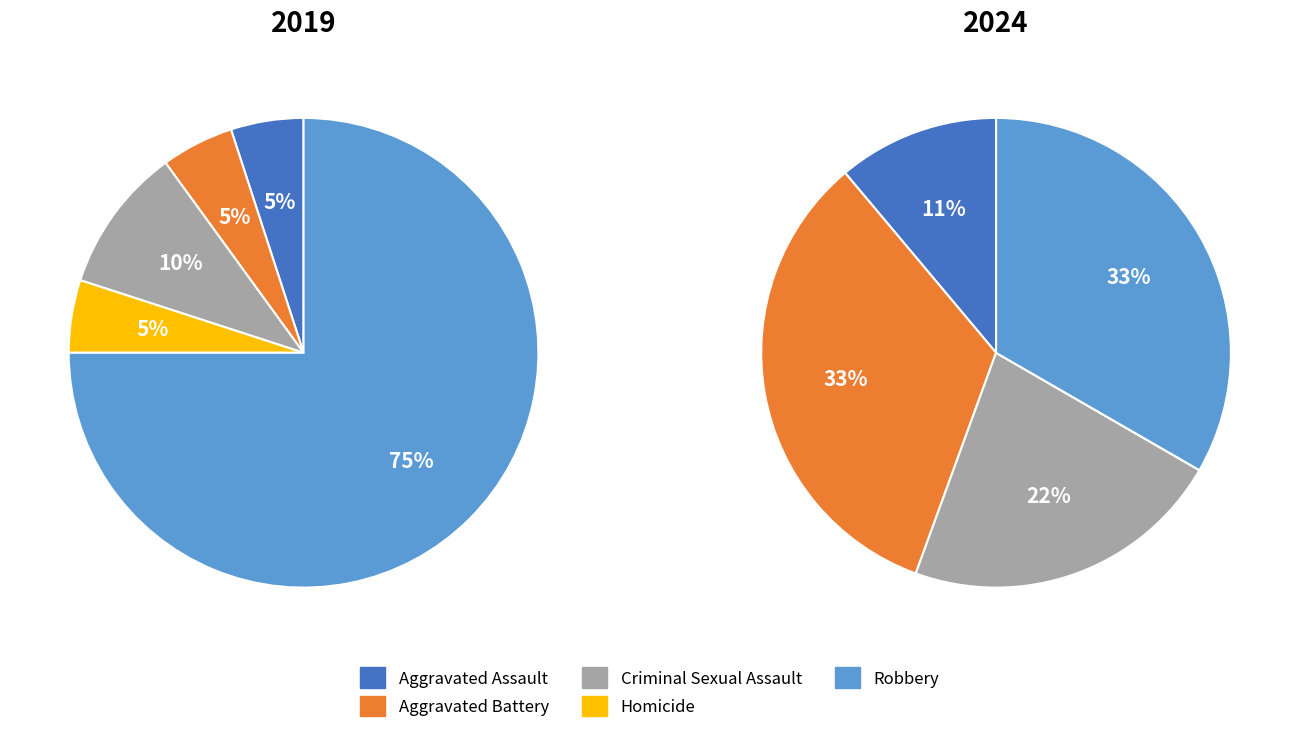

Which category has the biggest portion of the pie?

Robbery